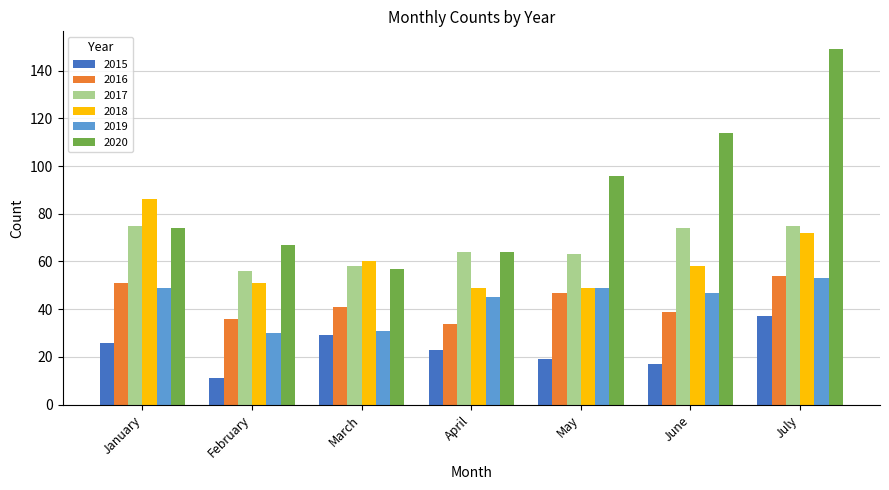

The value of 2017 at April is 64. True or false?

True